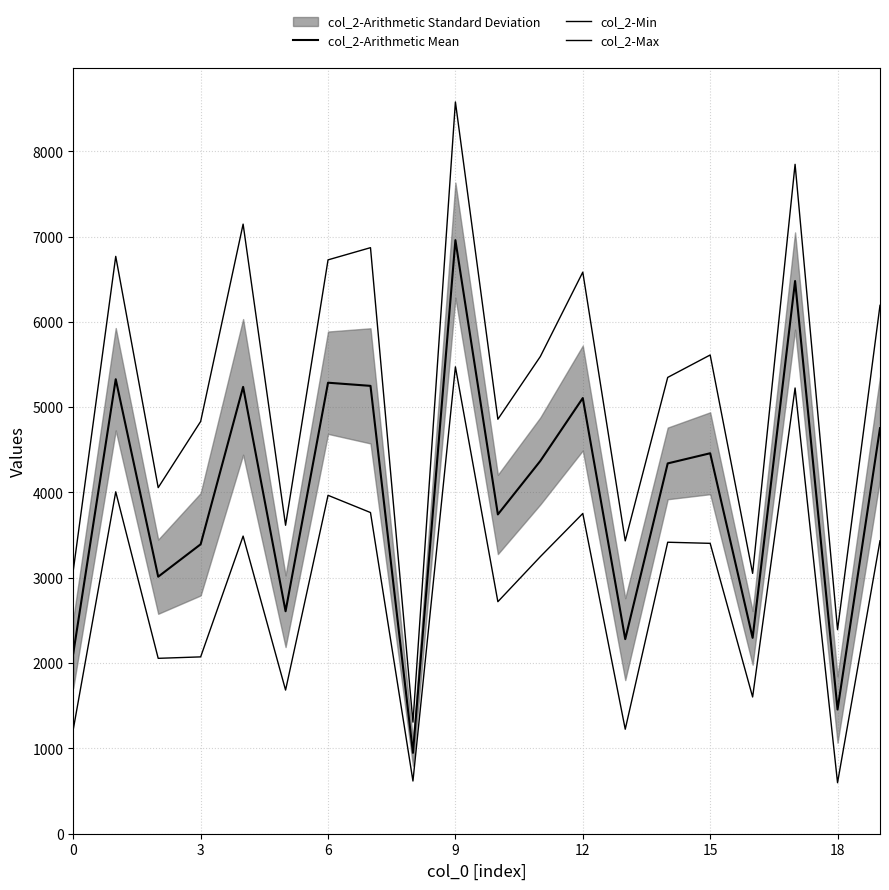

Reading left to right, transcribe all the data shown in this chart.

col_2-Arithmetic Mean: 2115.0	5328.0	3013.0	3393.0	5238.0	2608.0	5287.0	5250.0	948.0	6958.0	3743.0	4370.0	5107.0	2281.0	4341.0	4460.0	2296.0	6479.0	1456.0	4754.0
col_2-Min: 1224.0	4008.0	2056.0	2073.0	3489.0	1684.0	3967.0	3765.0	618.0	5473.0	2720.0	3248.0	3754.0	1225.0	3417.0	3404.0	1603.0	5225.0	598.0	3434.0
col_2-Max: 3087.0	6768.0	4057.0	4833.0	7146.0	3616.0	6727.0	6870.0	1308.0	8578.0	4859.0	5594.0	6583.0	3433.0	5349.0	5612.0	3052.0	7847.0	2392.0	6194.0